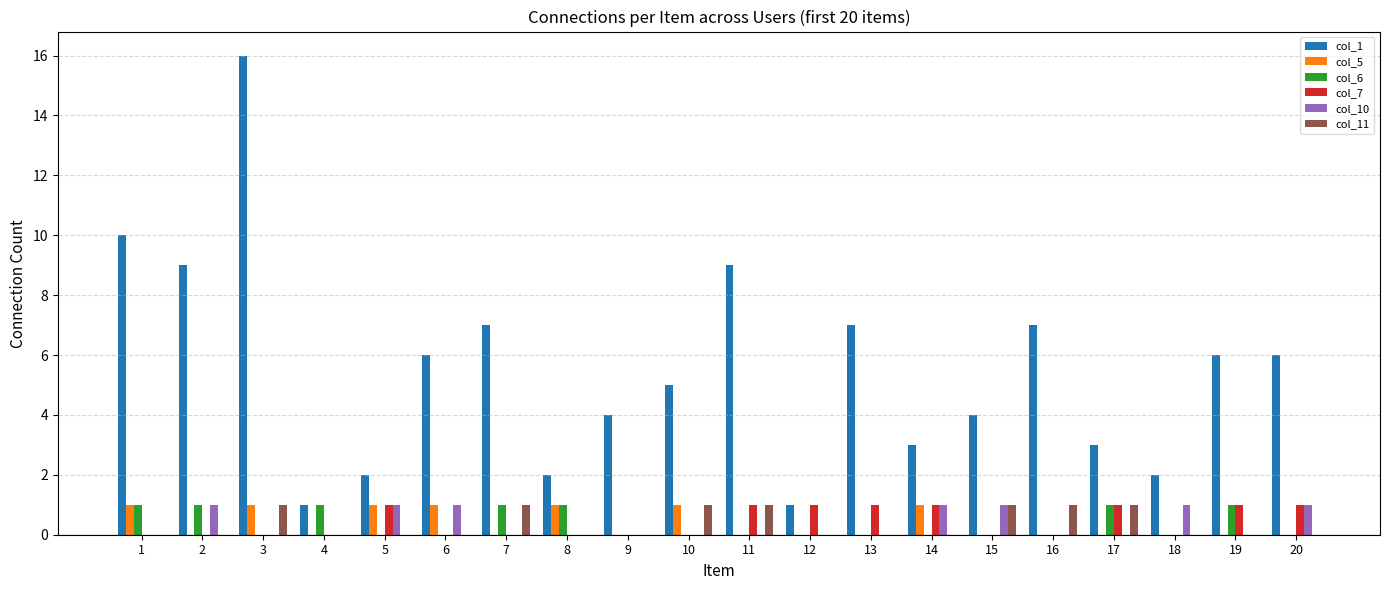

At which category is the sum across all series the highest?

3